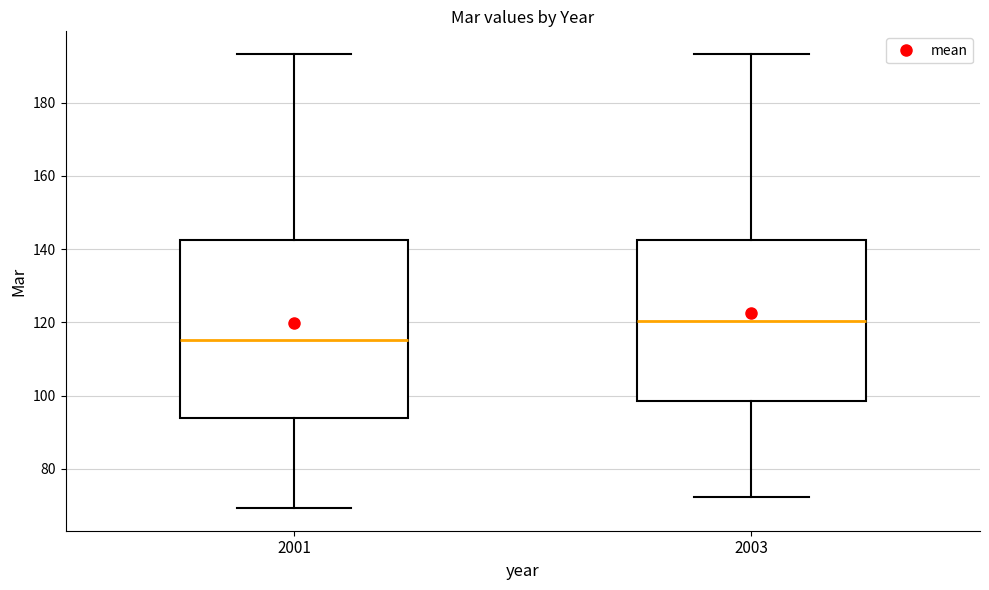

Reading left to right, transcribe this box plot: for each box, give where its median line is, the range the box spans, and where its two whiskers end, as read against the y-axis. The values are not printed on the chart, so give them approximately, as read against the axis.

2001: median 116, box 94 to 142, whiskers 70 to 194
2003: median 120, box 98 to 142, whiskers 72 to 194